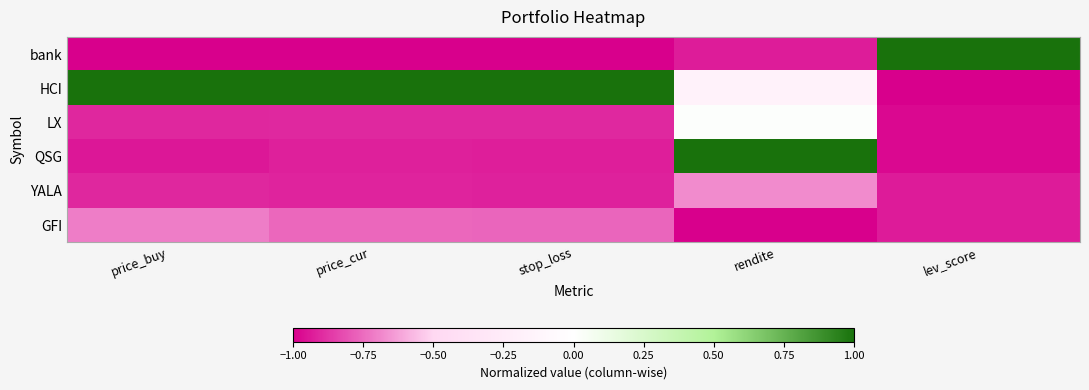

Which series has the largest total across all categories?

HCI